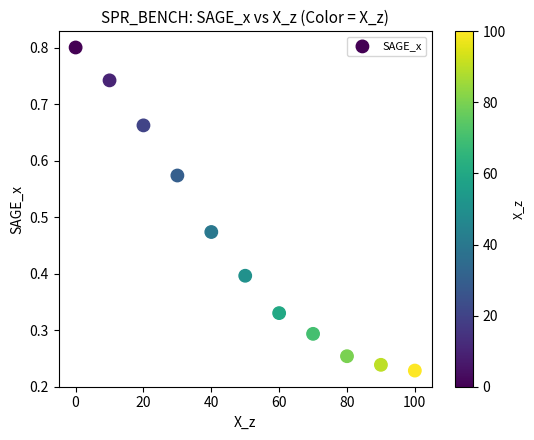

What is the range of X values (max minus min)?

100.0